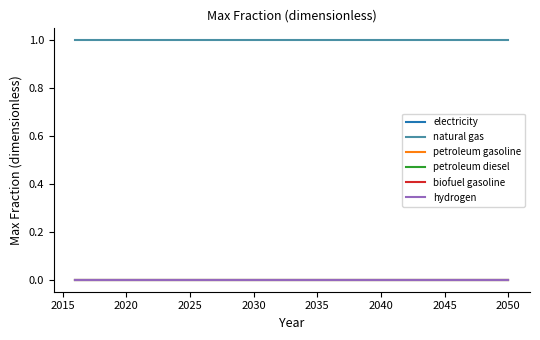

What is the value of the natural gas point at the 28th from the left?

1